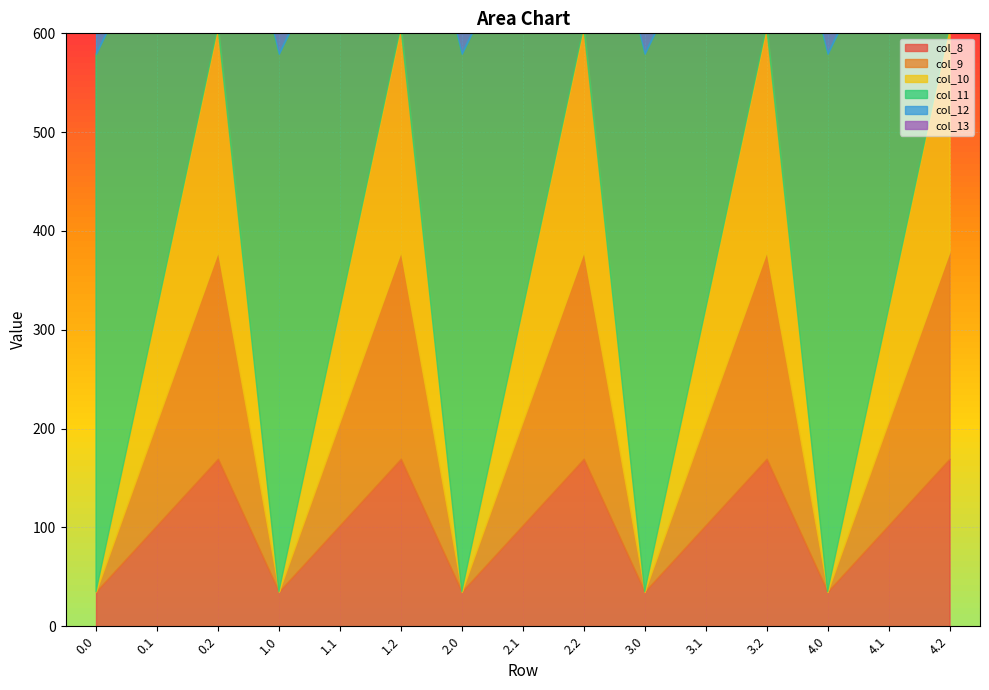

What is the highest value of the col_9 series?

209.6